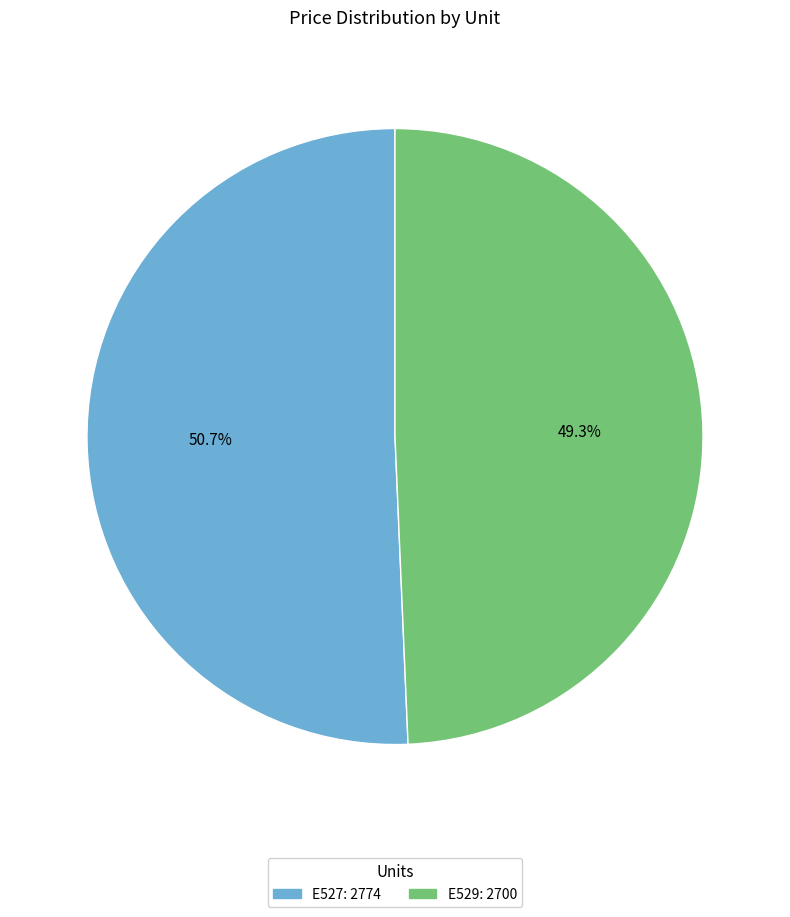

How many segments does this pie chart have?

2